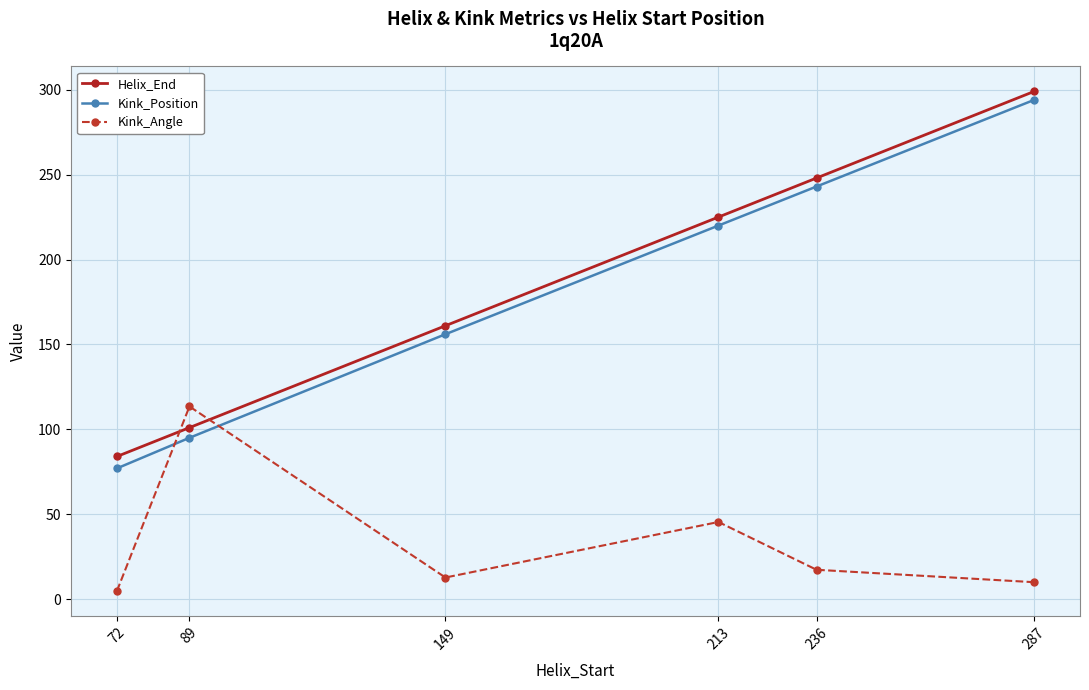

Reading left to right, what are all the values shown in this chart?

Helix_End: 84.0	101.0	161.0	225.0	248.0	299.0
Kink_Position: 77.0	95.0	156.0	220.0	243.0	294.0
Kink_Angle: 4.8	113.5	12.7	45.4	17.3	10.0